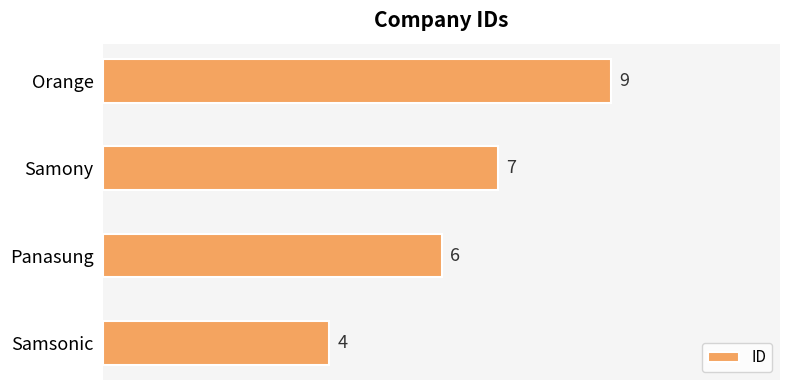

What value does the data have at Orange?

9